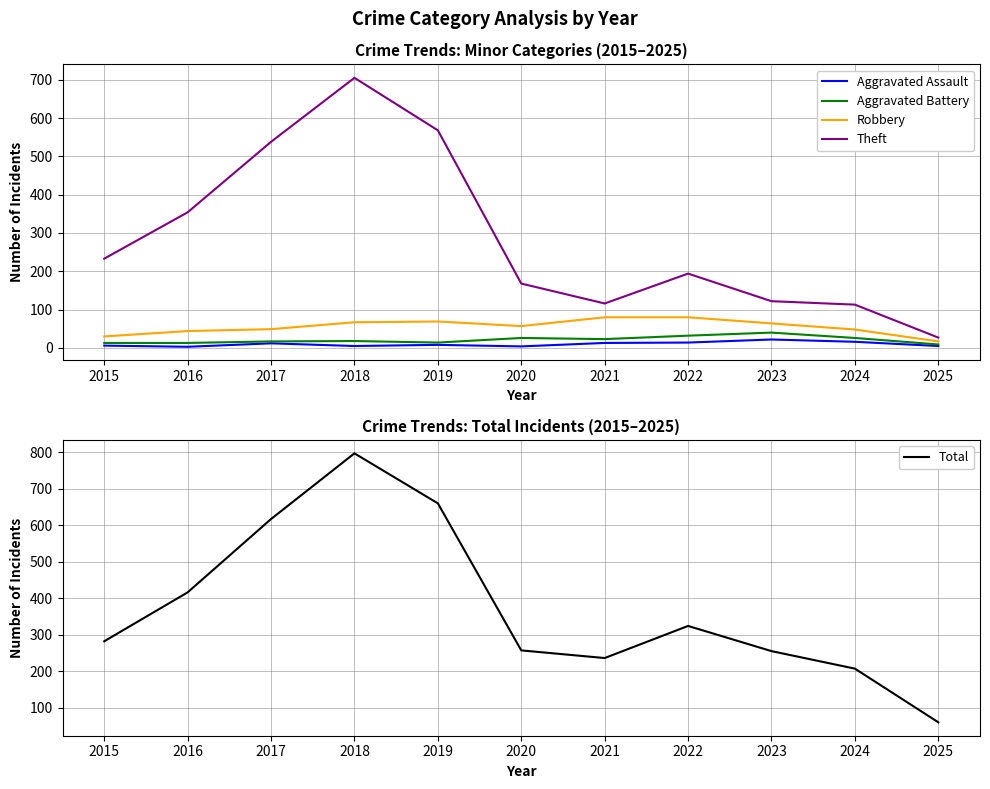

What is the value of the Aggravated Assault point at the 9th from the left?

22